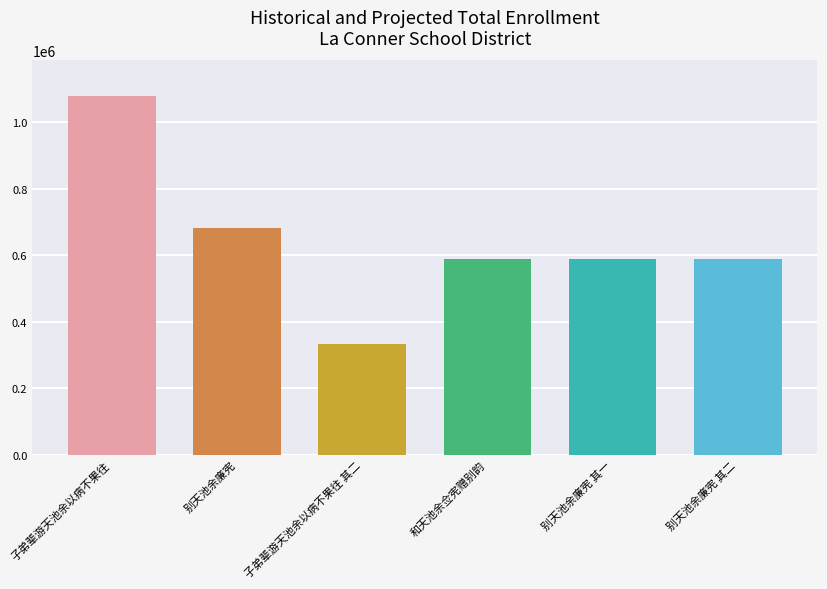

What is the label of the 3rd bar from the right?

和天池余佥宪赠别韵